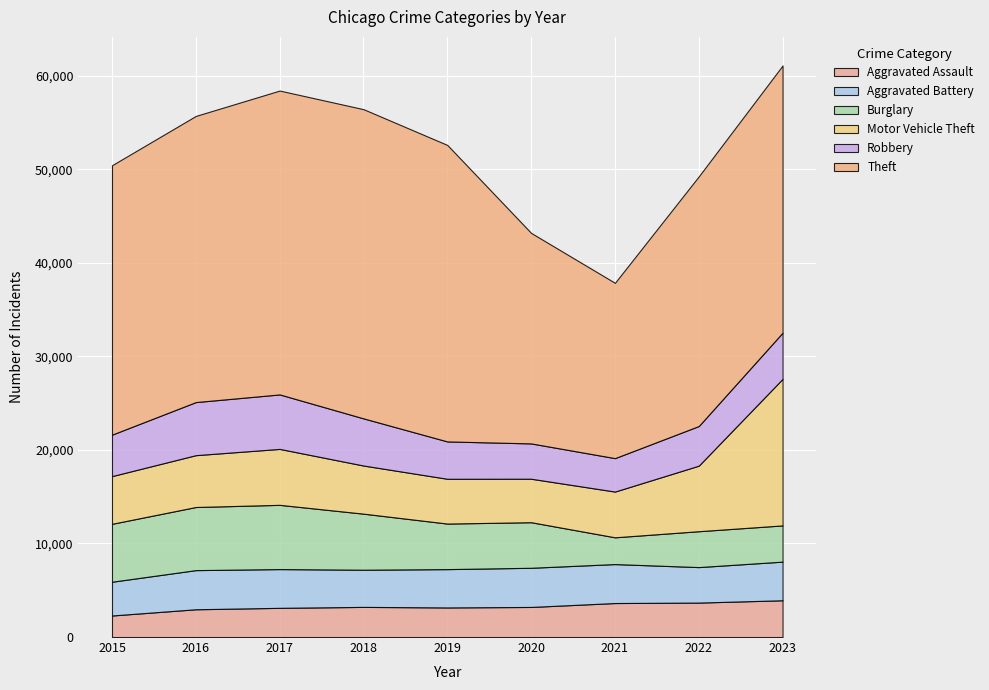

Reading left to right, transcribe all the data shown in this chart.

Aggravated Assault: 2015=2301	2016=2967	2017=3119	2018=3220	2019=3161	2020=3214	2021=3632	2022=3680	2023=3928
Aggravated Battery: 2015=3608	2016=4183	2017=4141	2018=3972	2019=4096	2020=4186	2021=4164	2022=3793	2023=4129
Burglary: 2015=6189	2016=6744	2017=6865	2018=5991	2019=4867	2020=4869	2021=2859	2022=3834	2023=3870
Motor Vehicle Theft: 2015=5099	2016=5540	2017=5978	2018=5144	2019=4786	2020=4647	2021=4889	2022=7006	2023=15664
Robbery: 2015=4430	2016=5673	2017=5821	2018=5038	2019=3992	2020=3774	2021=3573	2022=4234	2023=4934
Theft: 2015=28790	2016=30580	2017=32473	2018=33043	2019=31684	2020=22496	2021=18734	2022=26680	2023=28554